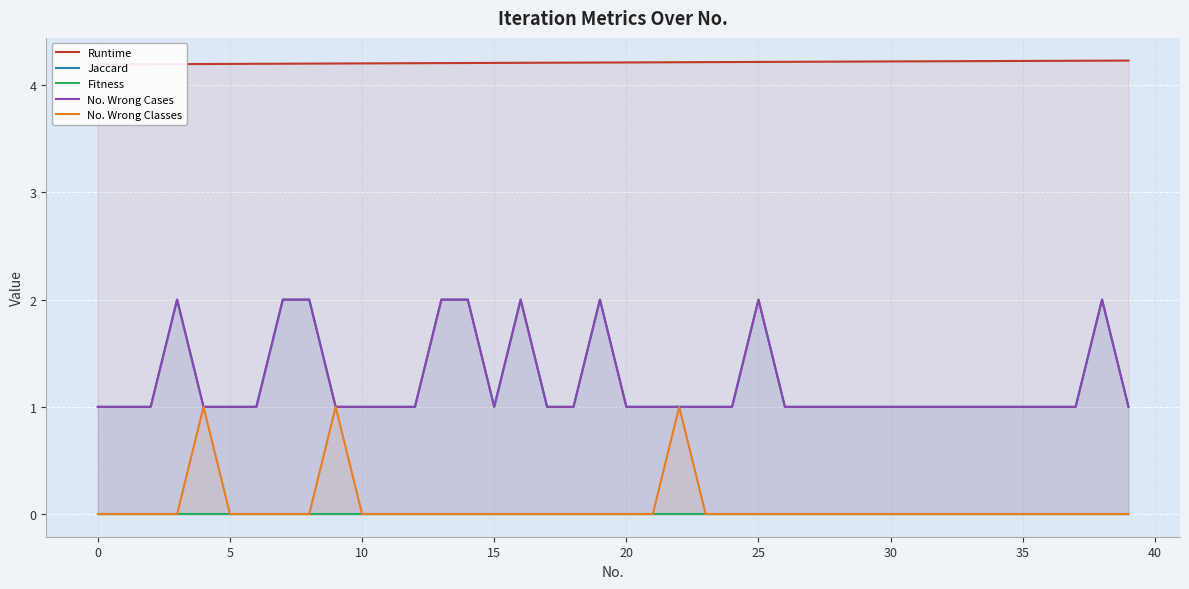

At which category does the chart reach its peak across all series?

39